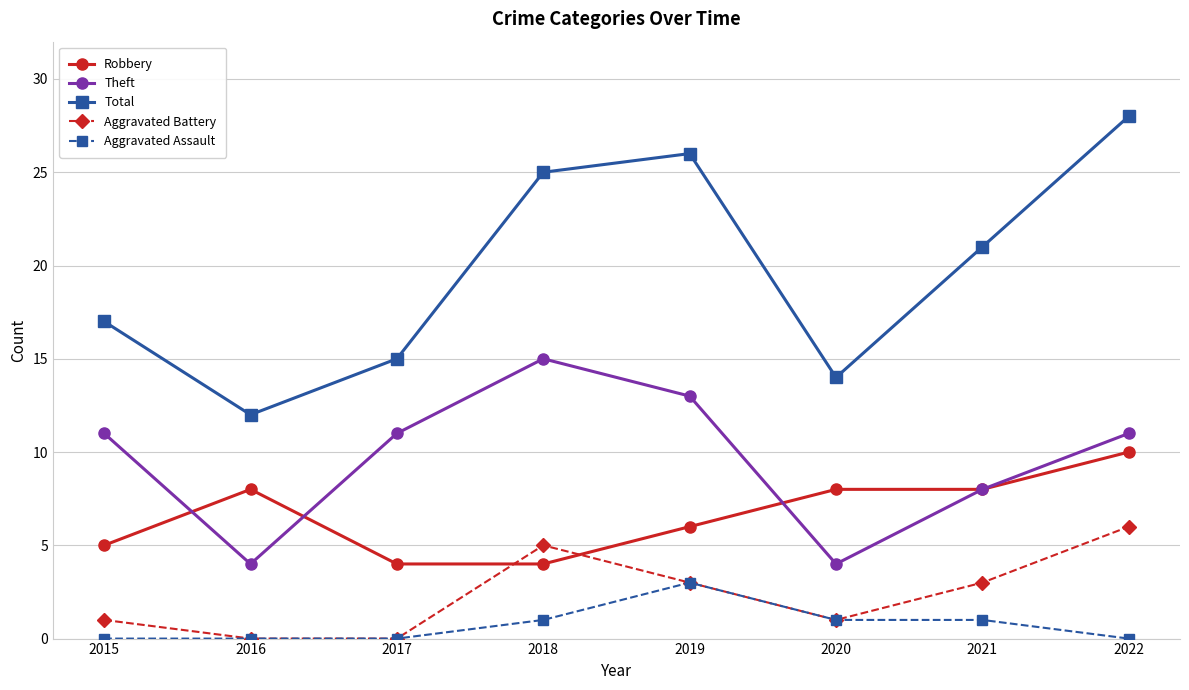

What is the maximum value for Aggravated Battery?

6